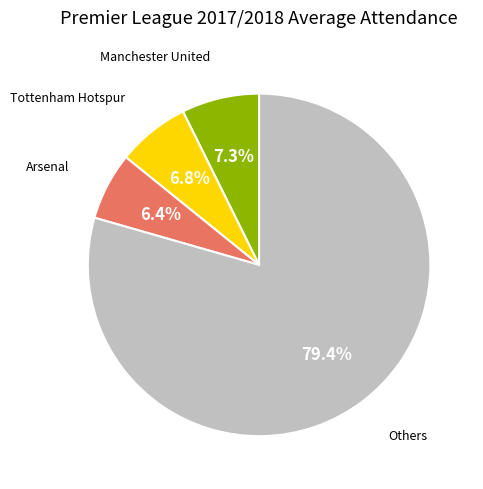

Is there a majority slice in this chart?

Yes